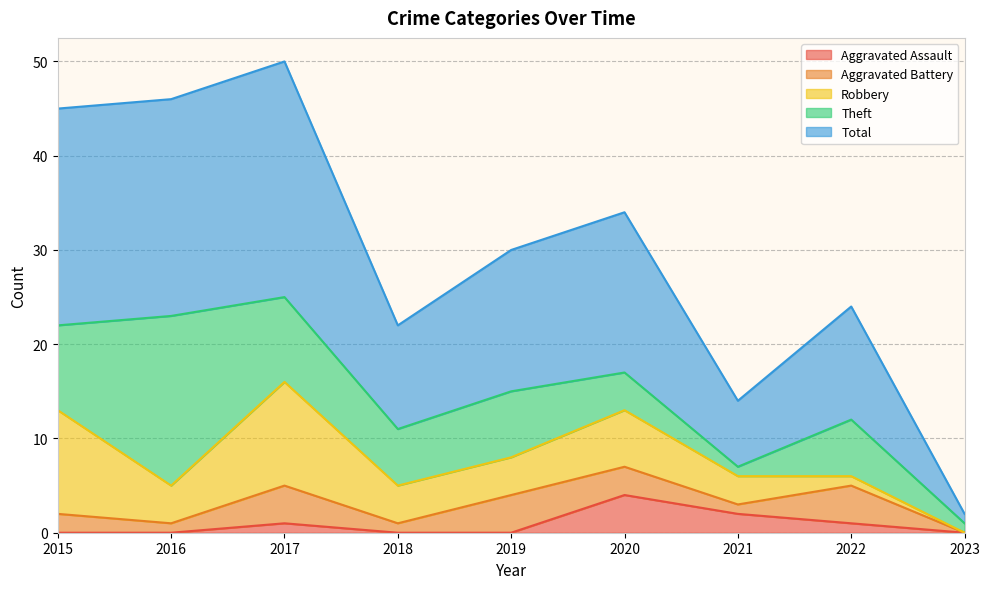

Reading left to right, extract all data points from this chart.

Aggravated Assault: 0	0	1	0	0	4	2	1	0
Aggravated Battery: 2	1	4	1	4	3	1	4	0
Robbery: 11	4	11	4	4	6	3	1	0
Theft: 9	18	9	6	7	4	1	6	1
Total: 23	23	25	11	15	17	7	12	1